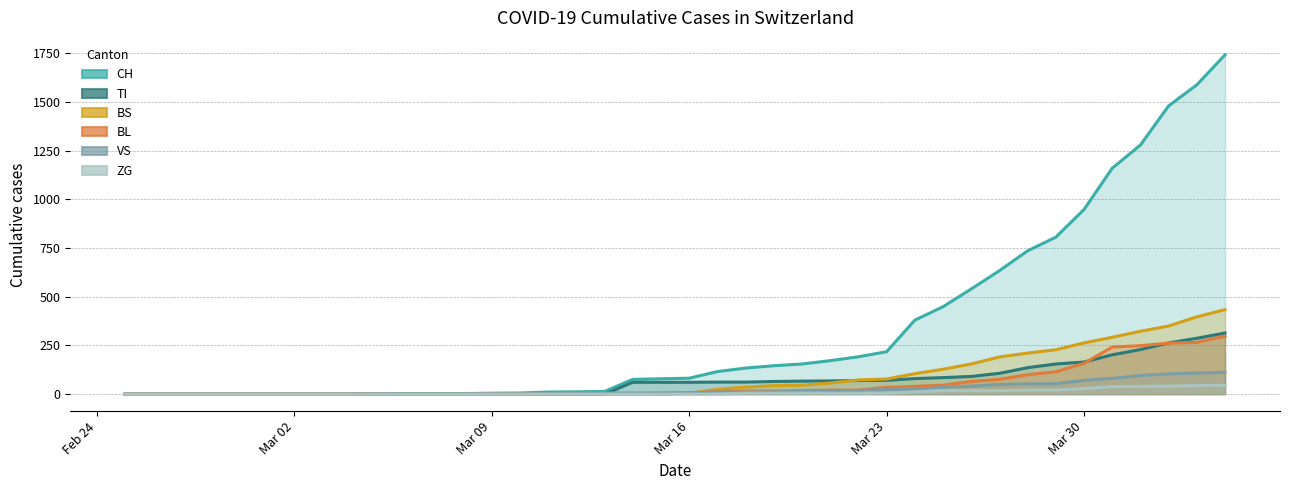

Reading left to right, transcribe all the data shown in this chart.

CH: 0	0	0	0	0	0	0	0	0	2	3	3	3	5	6	11	12	14	76	79	82	116	134	146	155	172	192	218	380	449	540	634	736	806	948	1160	1279	1480	1588	1742
VS: 0	0	0	0	0	0	0	0	0	2	2	2	2	2	2	3	3	5	6	6	8	11	11	12	15	17	19	24	25	35	41	50	53	54	71	81	96	104	109	112
ZG: 0	0	0	0	0	0	0	0	0	0	0	0	0	0	0	0	0	0	0	0	0	1	5	5	5	5	5	5	12	18	18	18	21	21	29	39	40	41	44	46
TI: 0	0	0	0	0	0	0	0	0	0	0	0	0	0	0	0	0	0	61	61	61	62	62	65	67	68	70	71	80	85	91	107	136	155	165	202	229	263	287	314
BL: 0	0	0	0	0	0	0	0	0	0	0	0	0	1	2	2	2	2	2	5	5	13	16	16	18	21	21	35	40	46	65	76	100	115	158	242	249	262	266	298
BS: 0	0	0	0	0	0	0	0	0	0	0	0	0	0	0	4	4	4	4	0	4	25	36	44	46	57	73	78	105	128	155	191	211	228	263	292	323	350	397	434